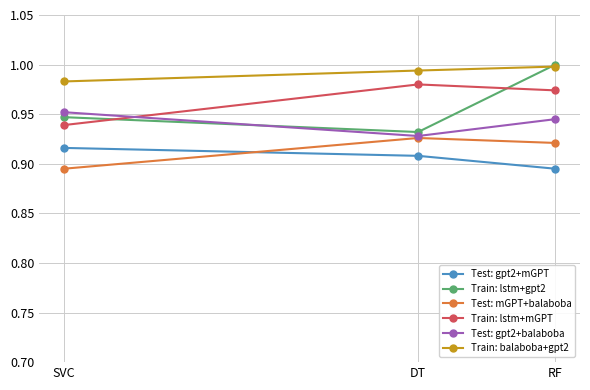

Which series has the largest total across all categories?

Train: balaboba+gpt2